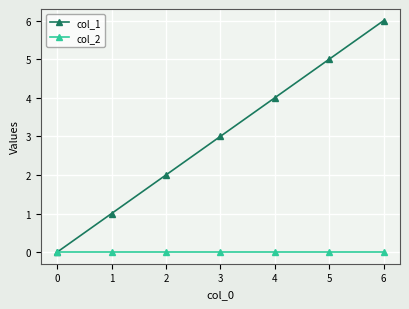

Is the value of col_2 at 5 greater than the value of col_1 at 4?

No